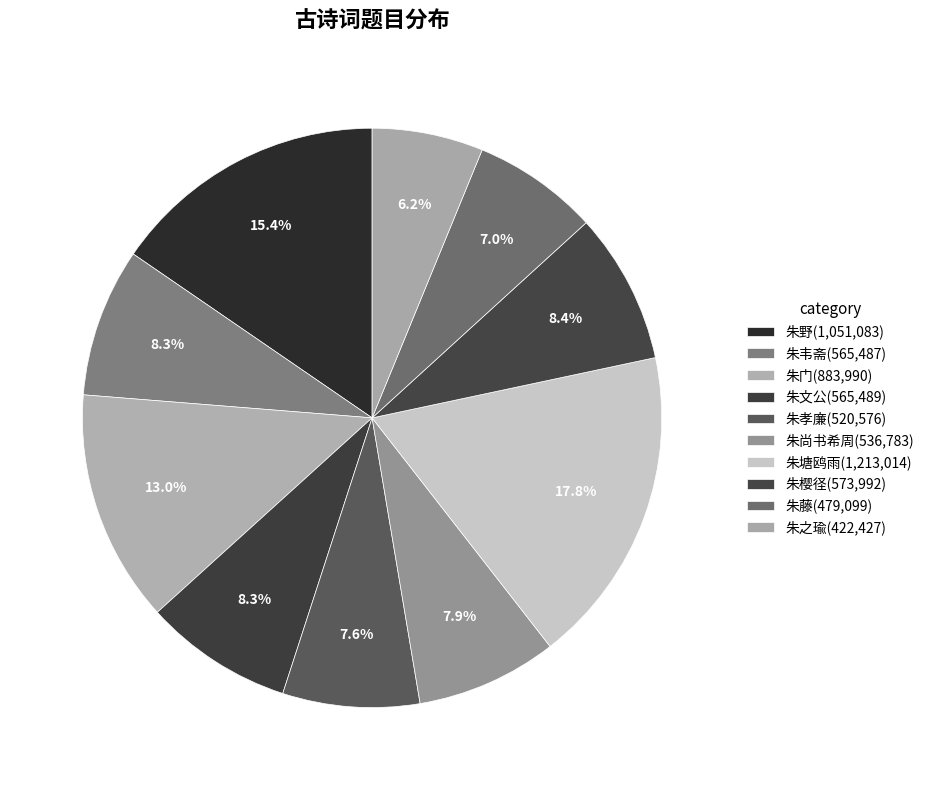

How many slices are in this pie chart?

10